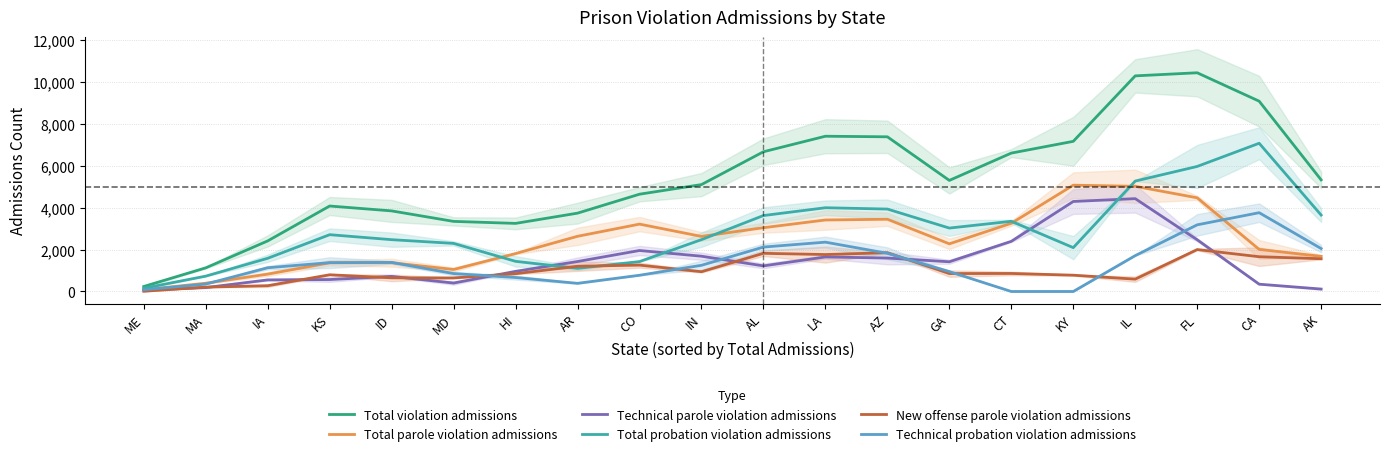

The value of Technical probation violation admissions at HI is 976.2. True or false?

False